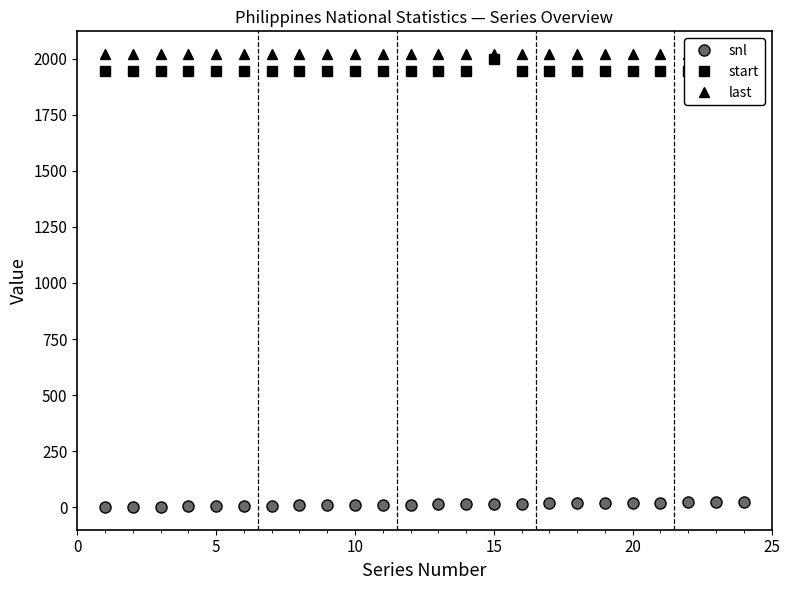

Which series has the widest spread of values?

start